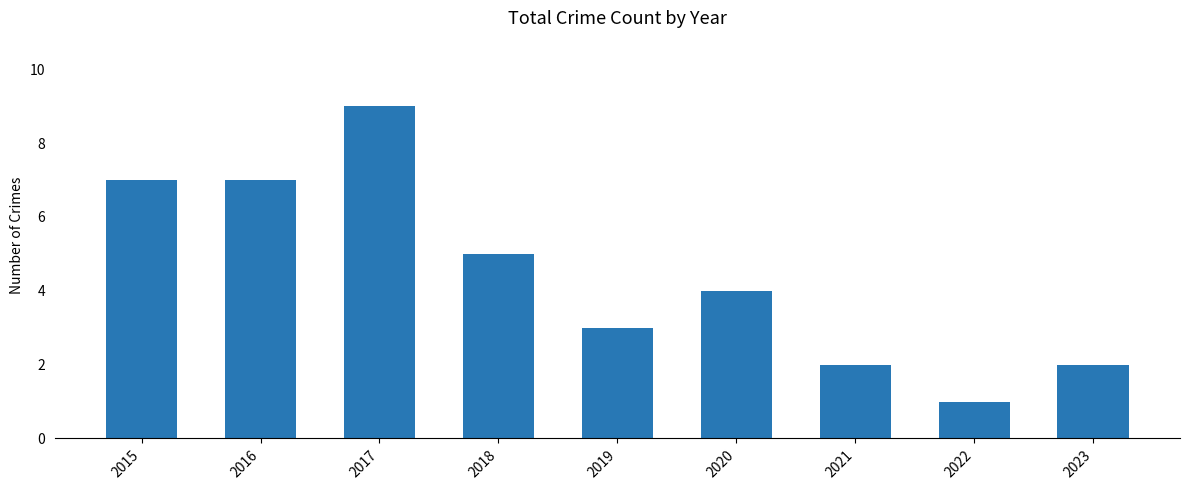

What is the smallest value displayed?

1